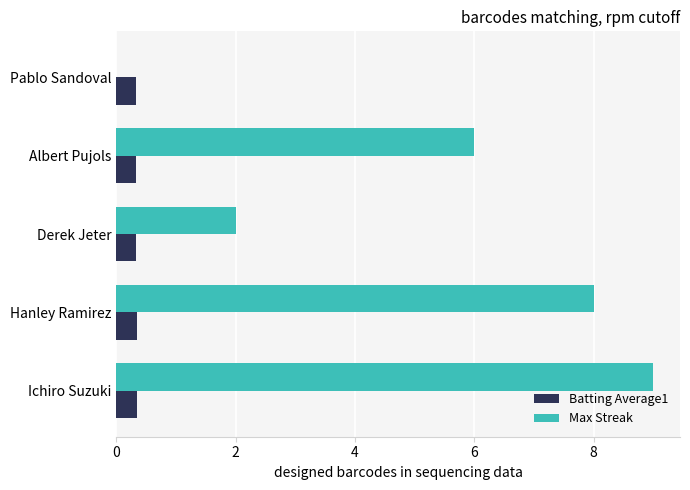

Count the Batting Average1 values in the range 0 to 1.

5